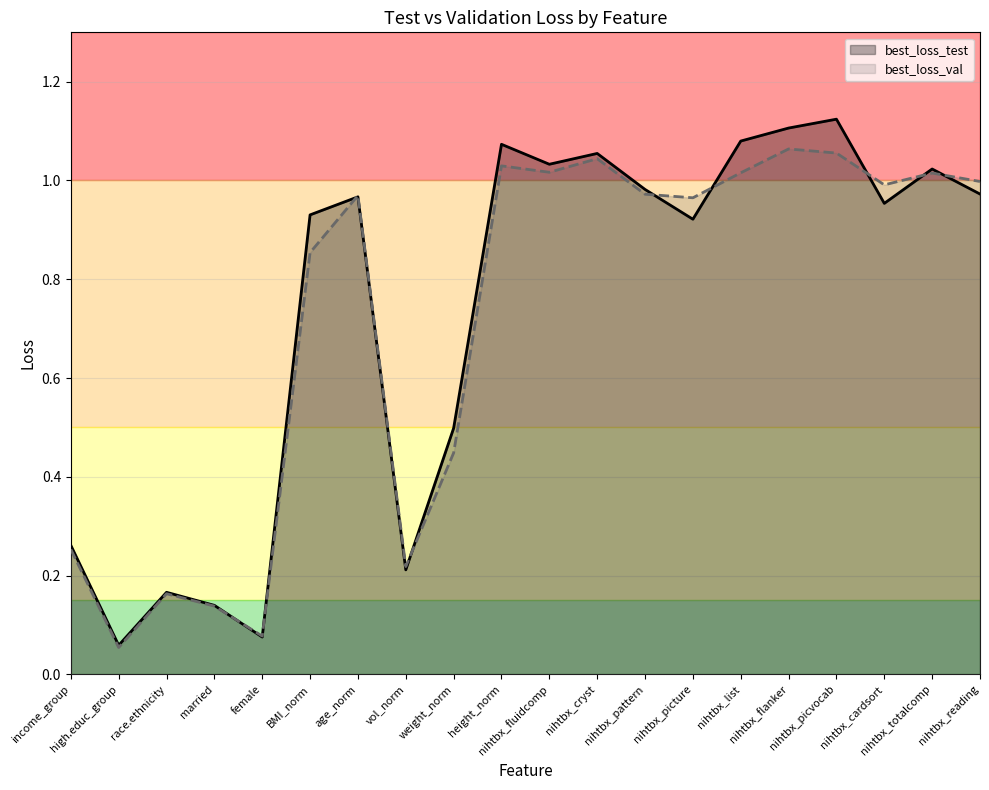

Does the chart display data point markers on the line(s)?

No